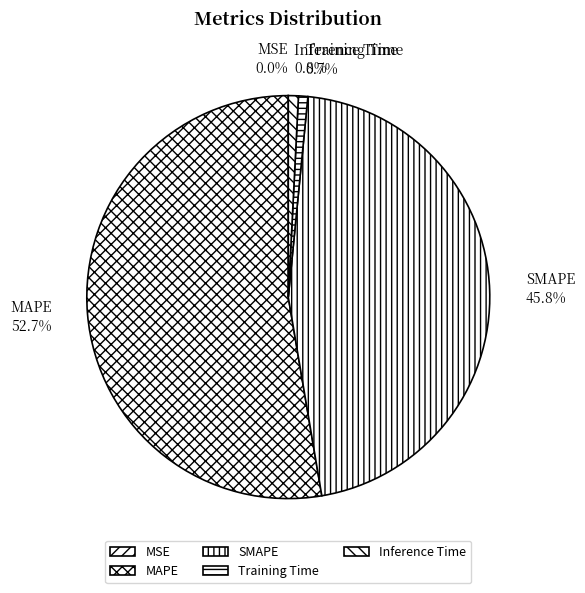

Which has a higher value, MAPE or Training Time?

MAPE